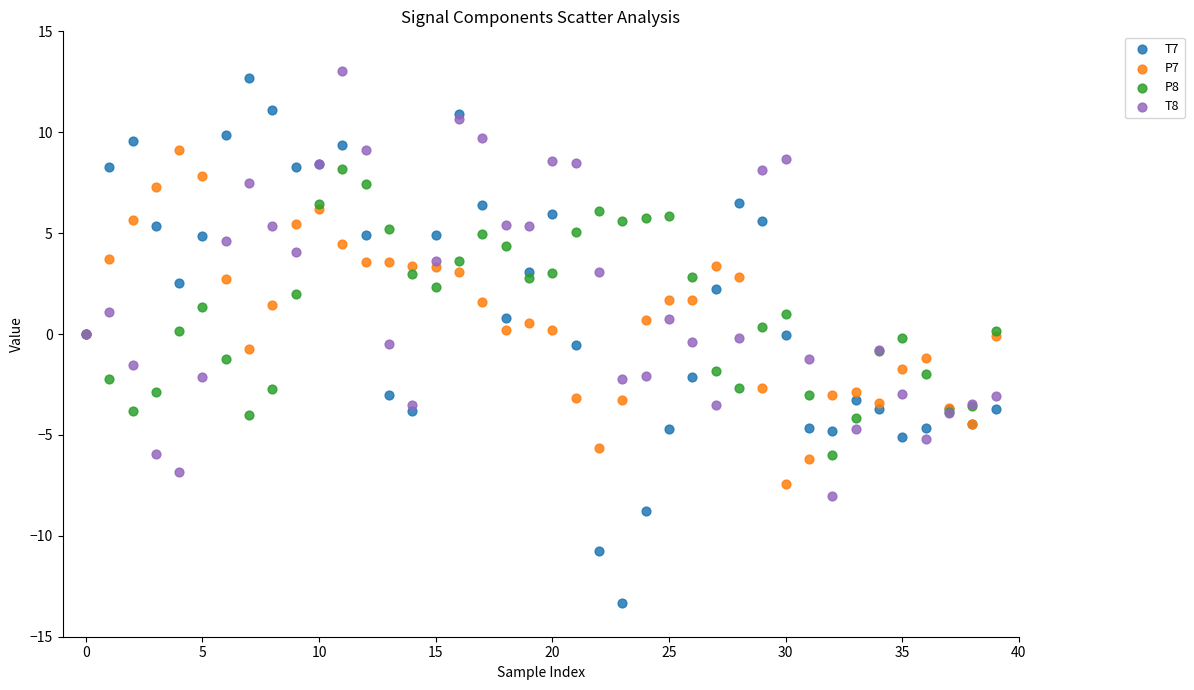

Which series reaches the minimum Y coordinate?

T7